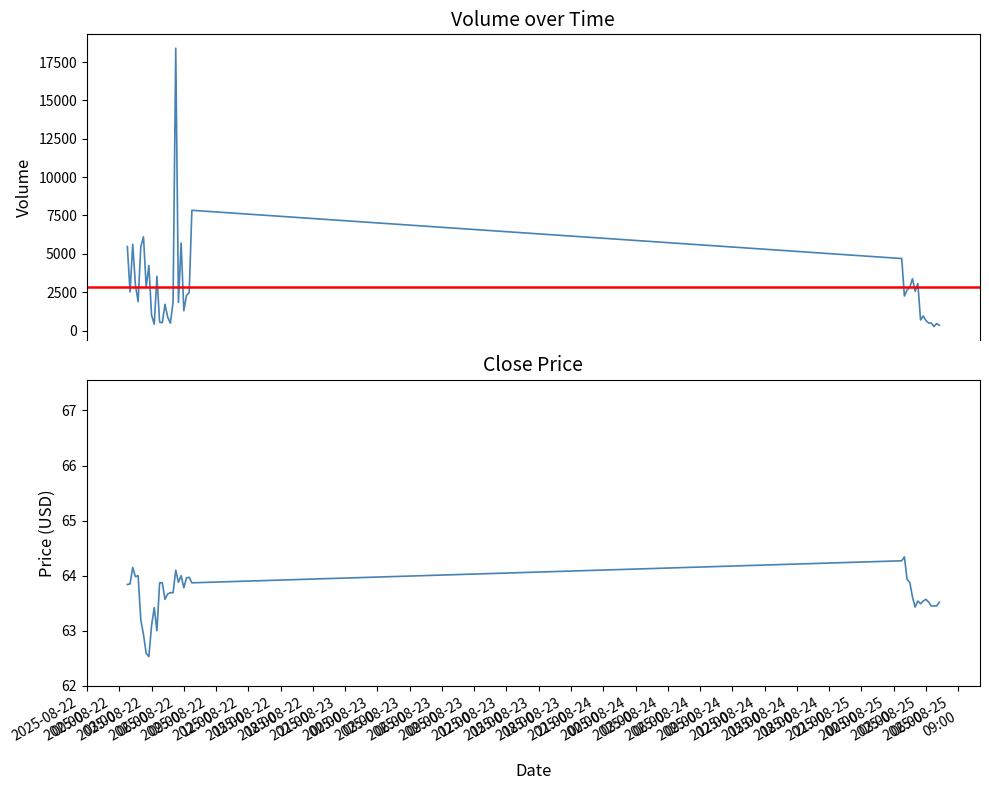

What is the sum of the Volume values at 2025-08-22
09:00 and 2025-08-23
12:00?

3523.0